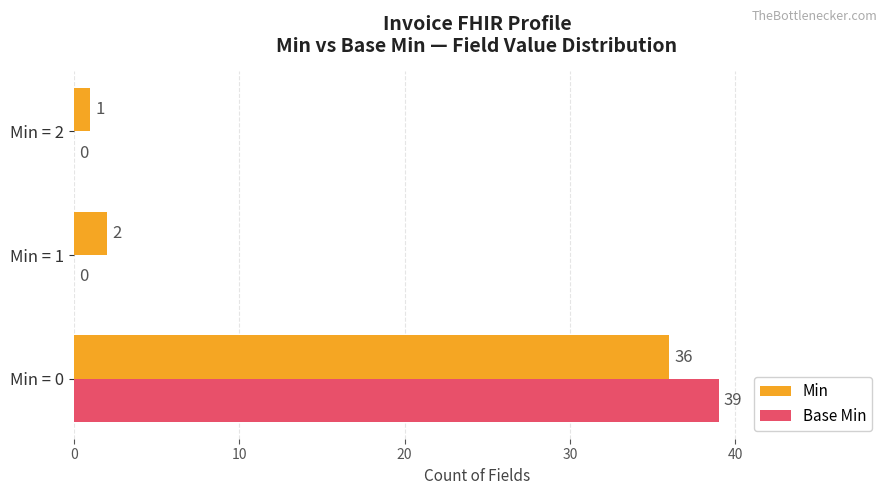

What is the highest value of the Base Min series?

39